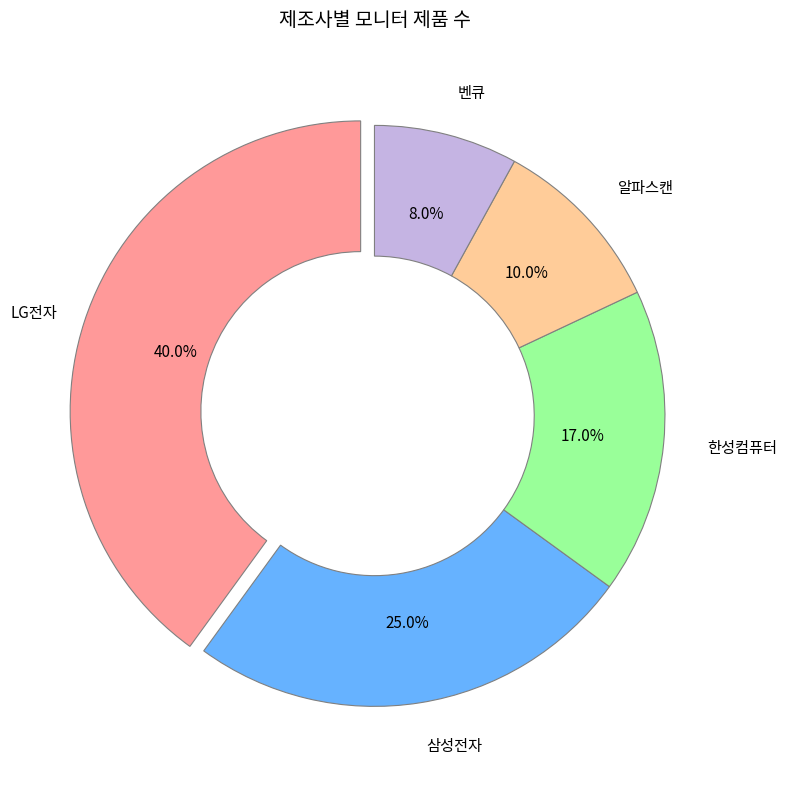

How many segments does this pie chart have?

5